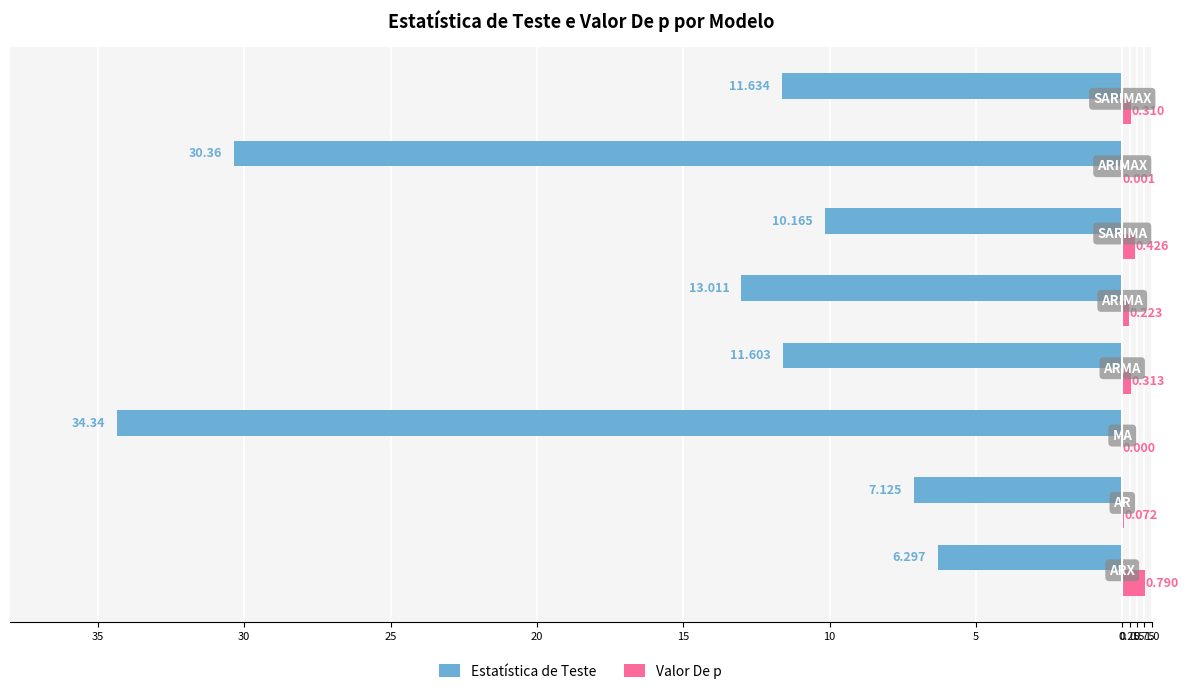

What is the difference between the second highest and minimum values in the Valor De p series?

0.4